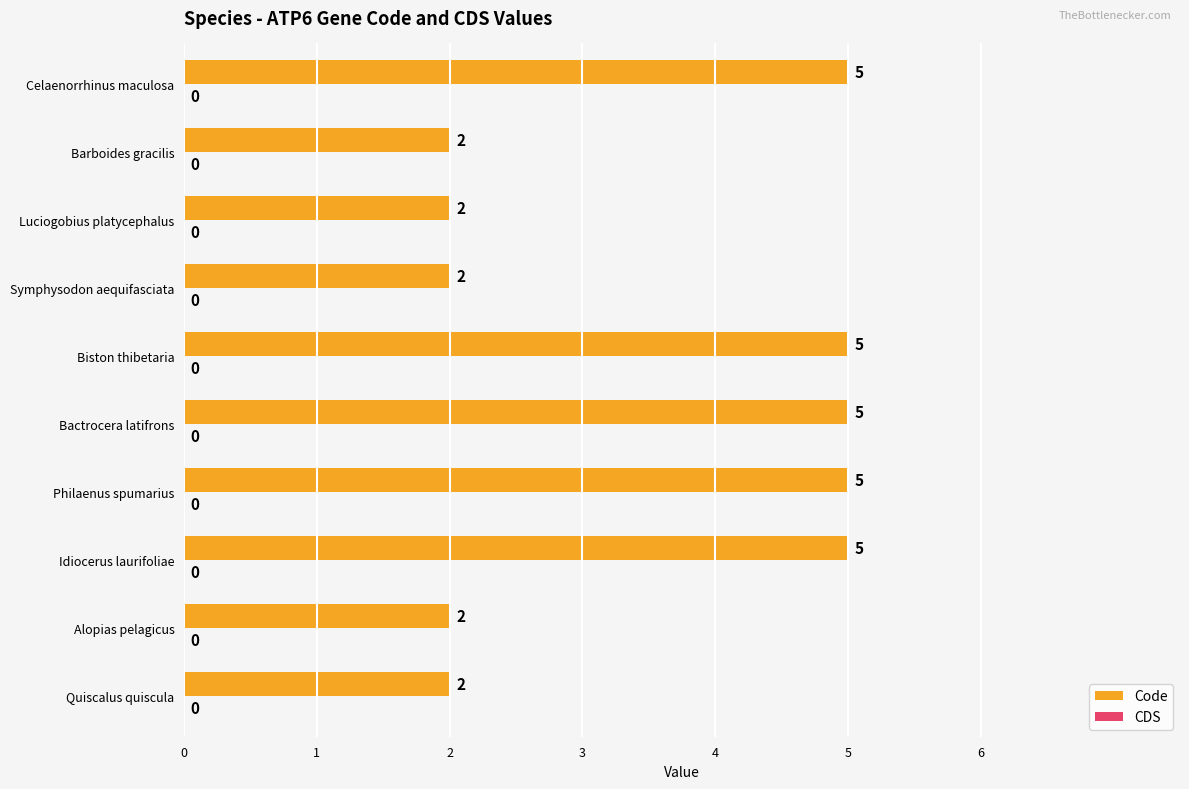

What value does the data have at Idiocerus laurifoliae?

5